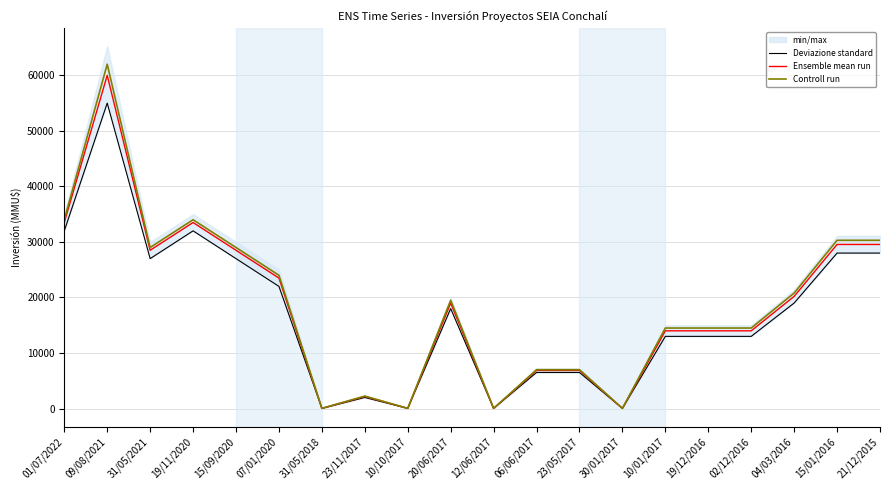

Which category has the highest value across all series?

09/08/2021